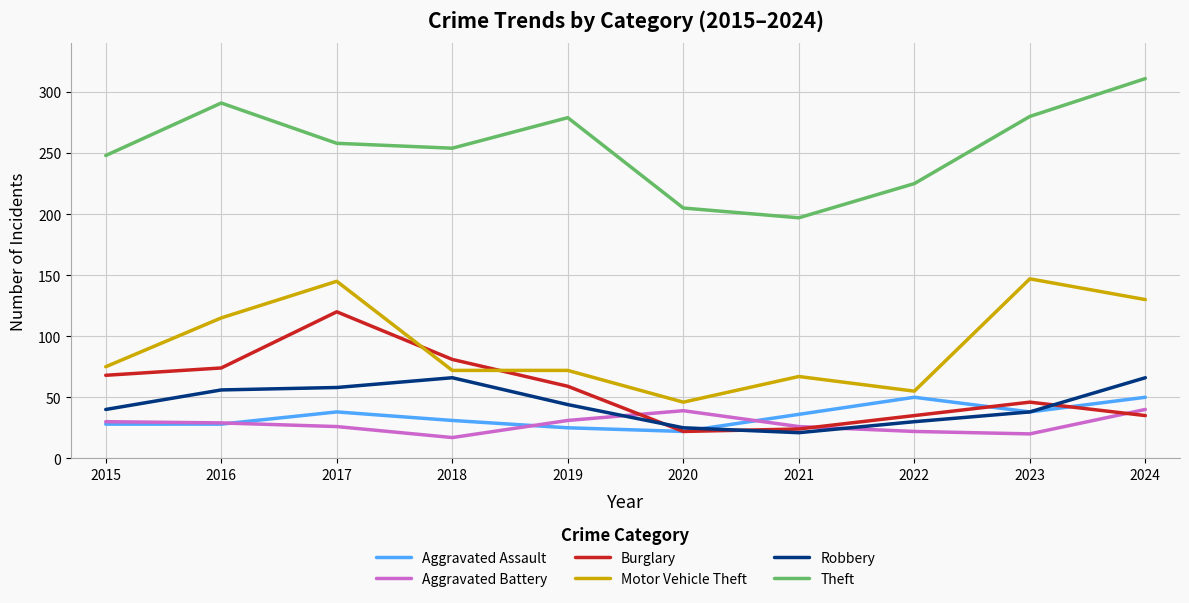

The Aggravated Battery series shows 26 at 2021. True or false?

True